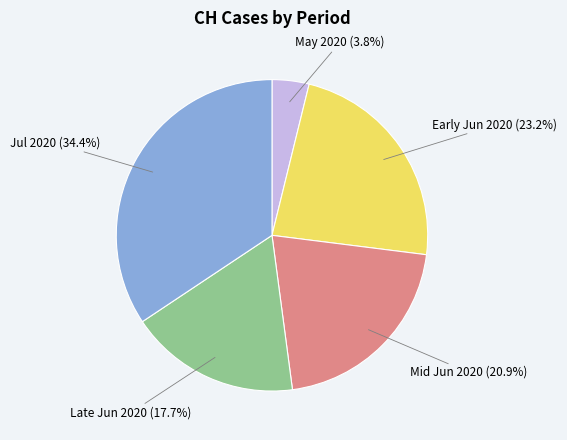

Is there a majority slice in this chart?

No